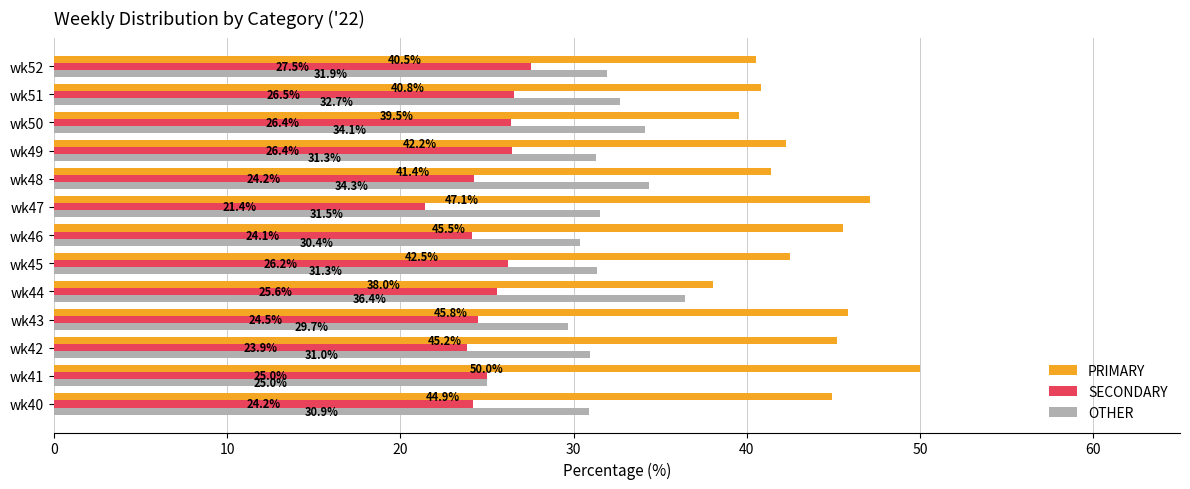

How many series are shown in this chart?

3